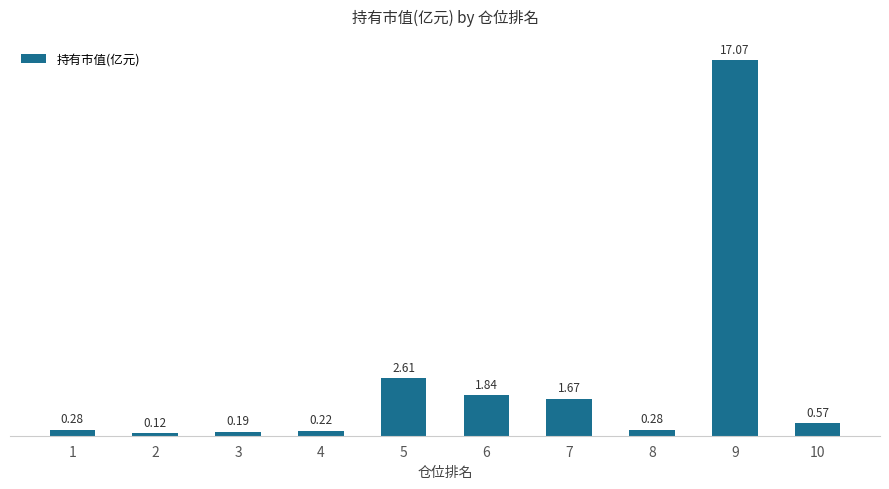

What is the sum of all values?

24.9